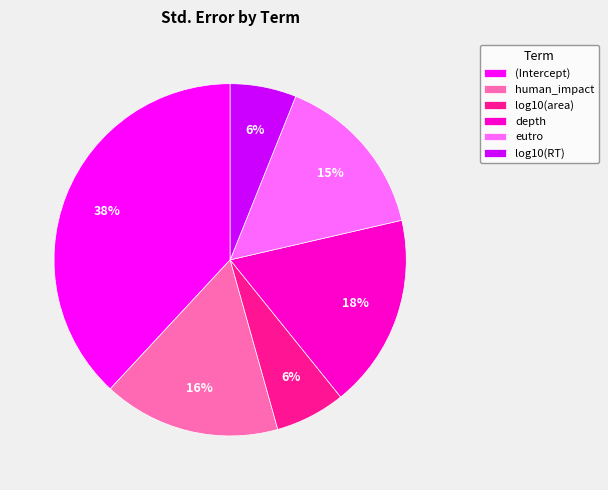

To the nearest percent, what portion does log10(area) represent?

6%